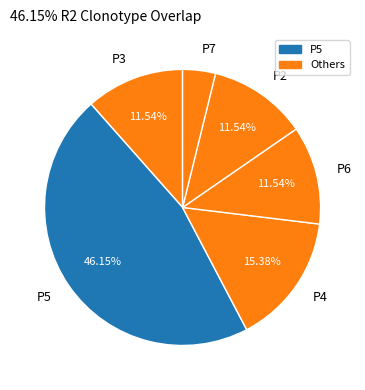

Between P7 and P4, which is larger?

P4